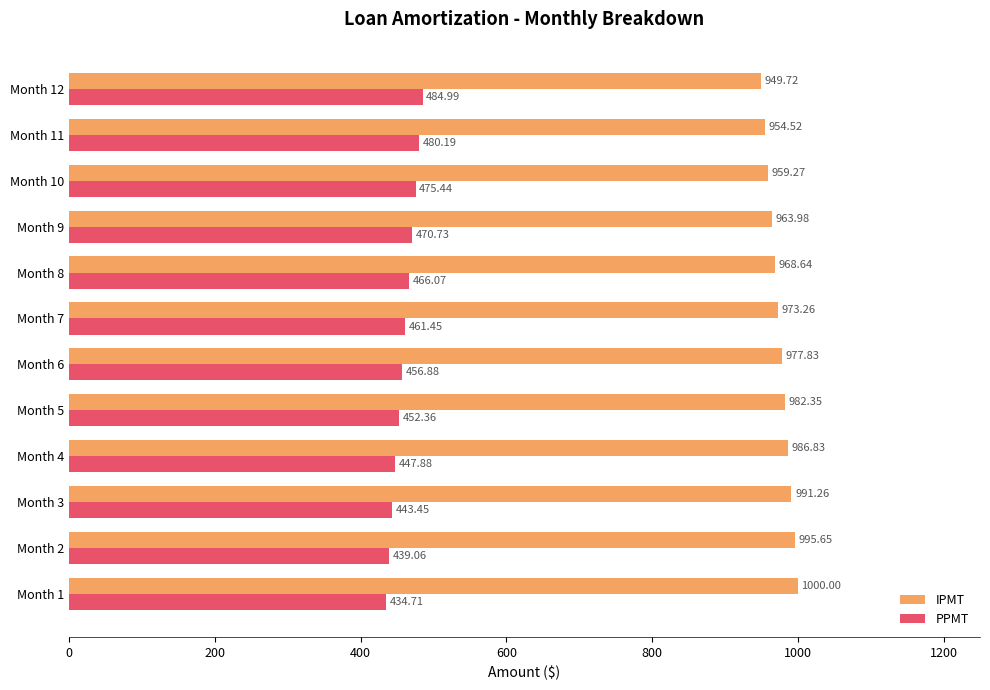

How many categories are shown in the chart?

12